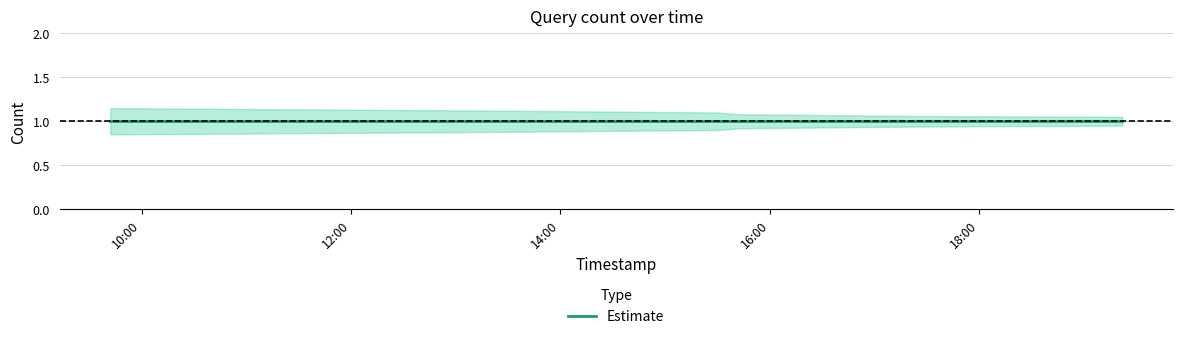

What is the spread (max minus min) of values at 2019-04-18 19:22:00?

0.1